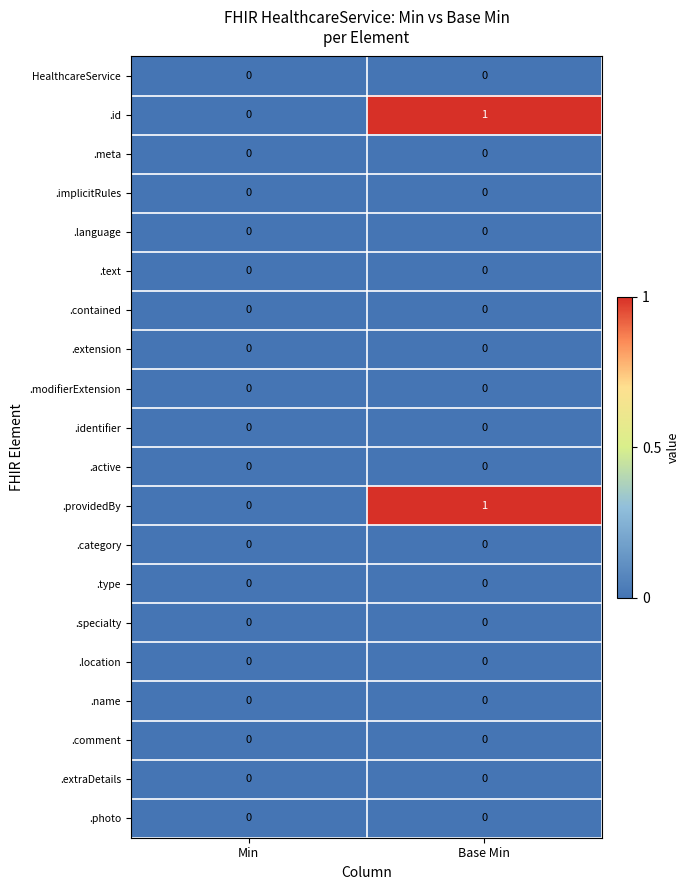

At which category is the sum across all series the highest?

Base Min